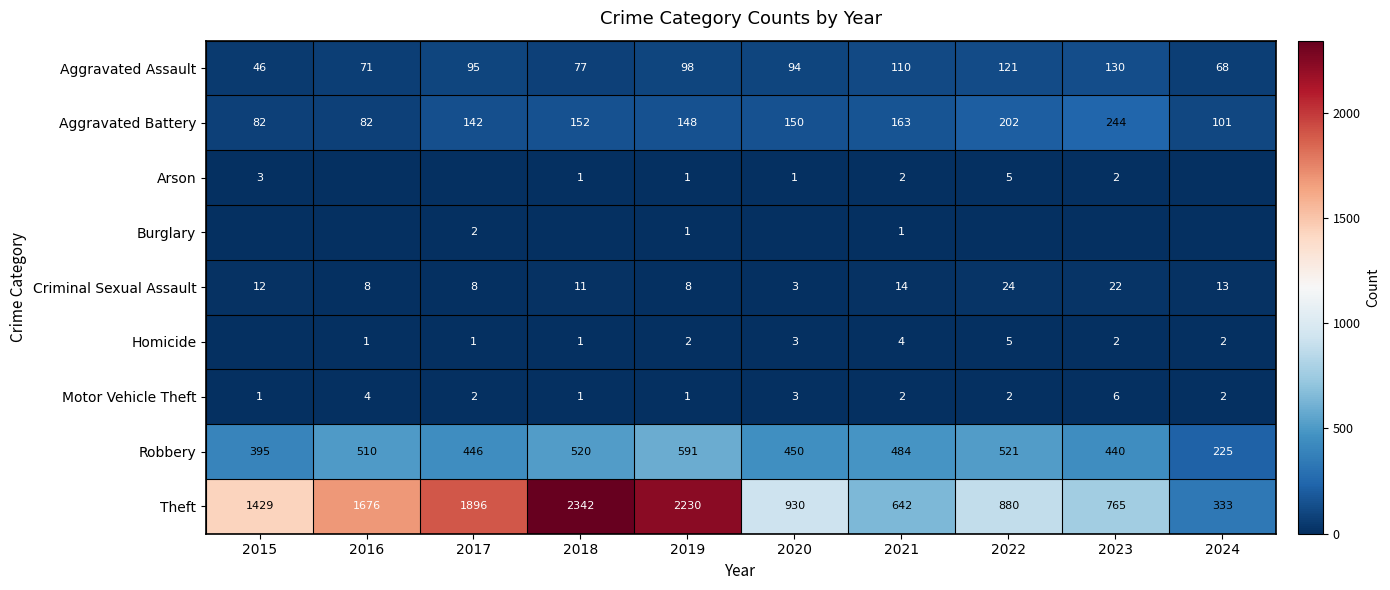

Is it true that Robbery equals 217 at 2015?

False